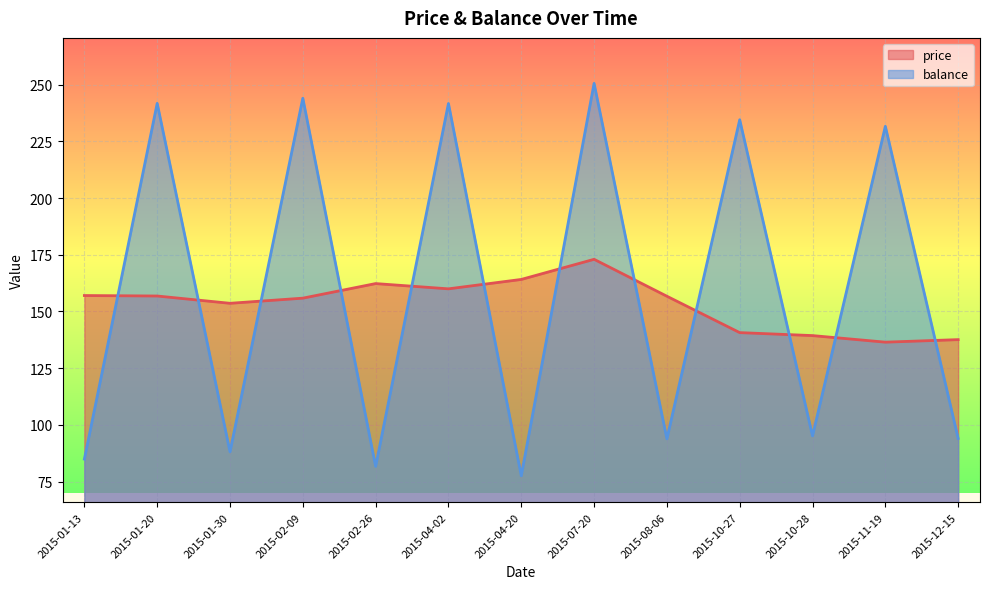

In price, how many points are higher than both neighbors (excluding endpoints)?

2